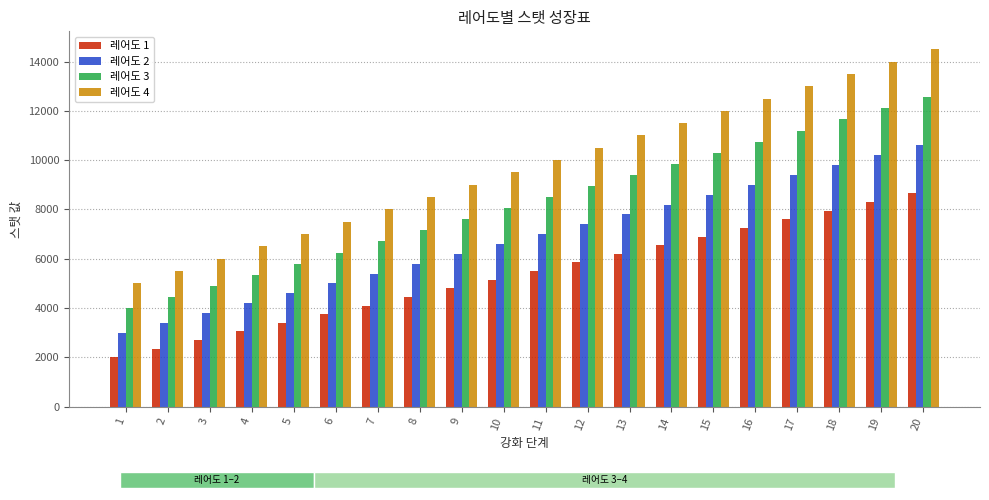

Read the 레어도 4 value at 12.

10500